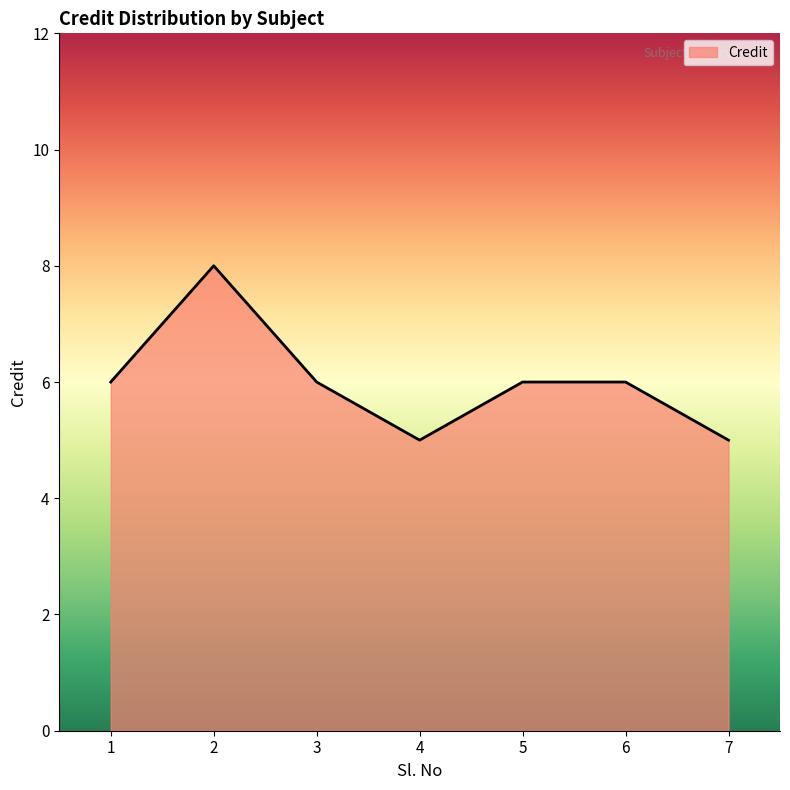

Where is the first local minimum?

4